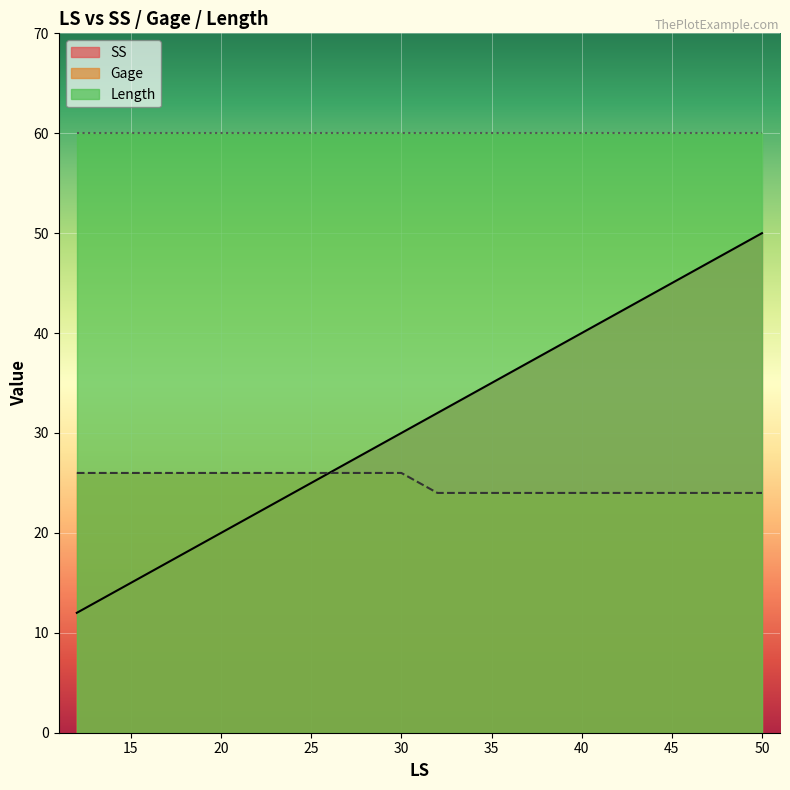

True or false: Length and Gage intersect in this chart.

False